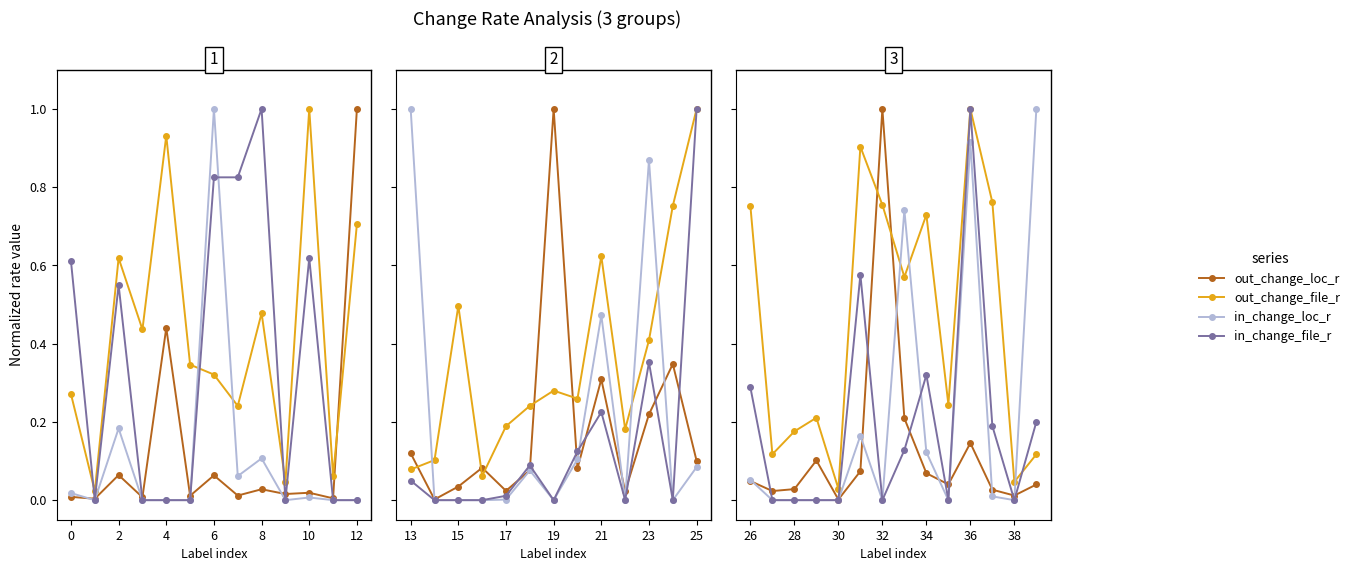

Which series has the largest total across all categories?

out_change_file_r